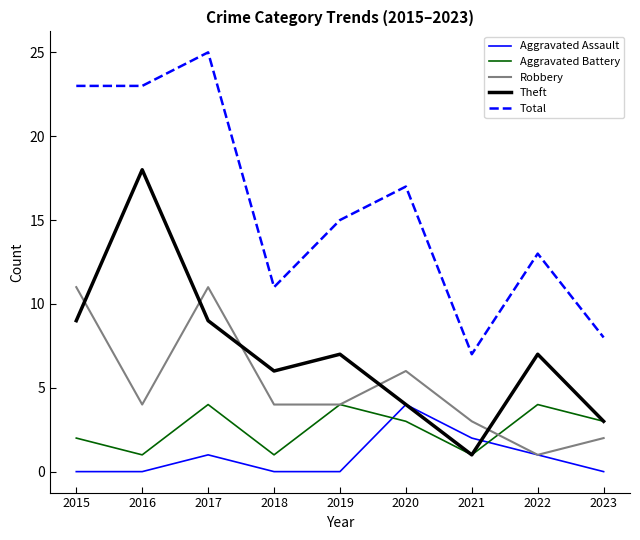

How many interior local peaks does the Theft series have?

3